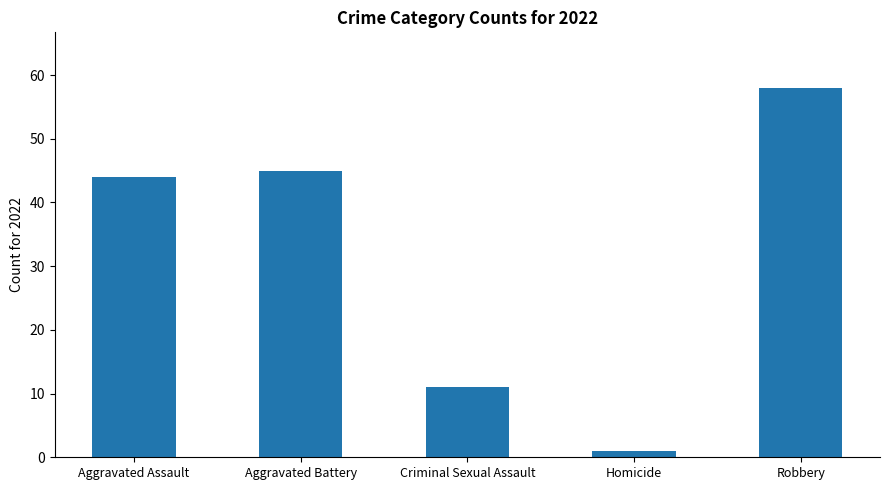

How many distinct data groups are displayed?

1